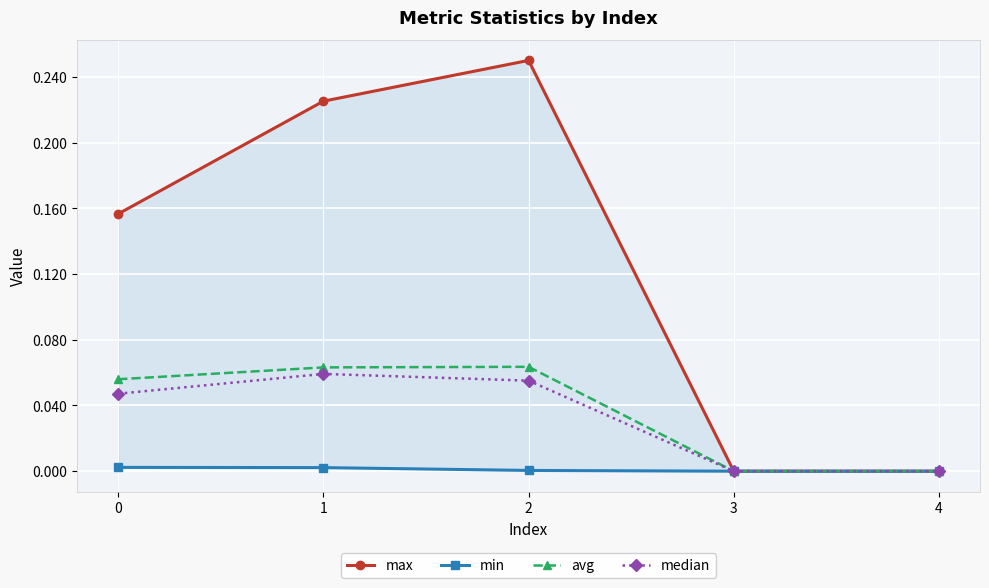

What is the maximum value for avg?

0.1